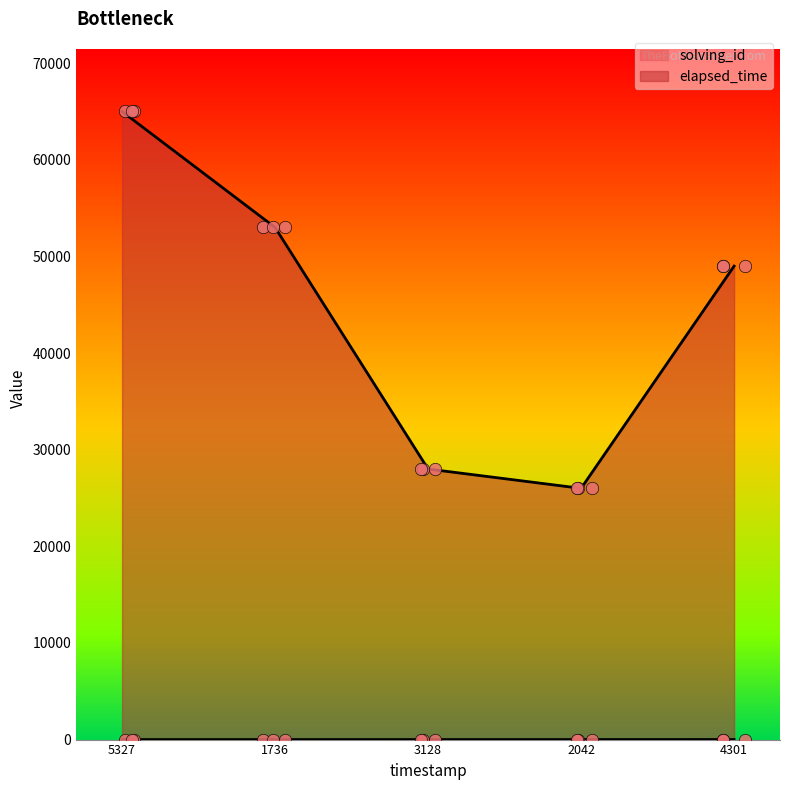

Which series has the largest total across all categories?

elapsed_time